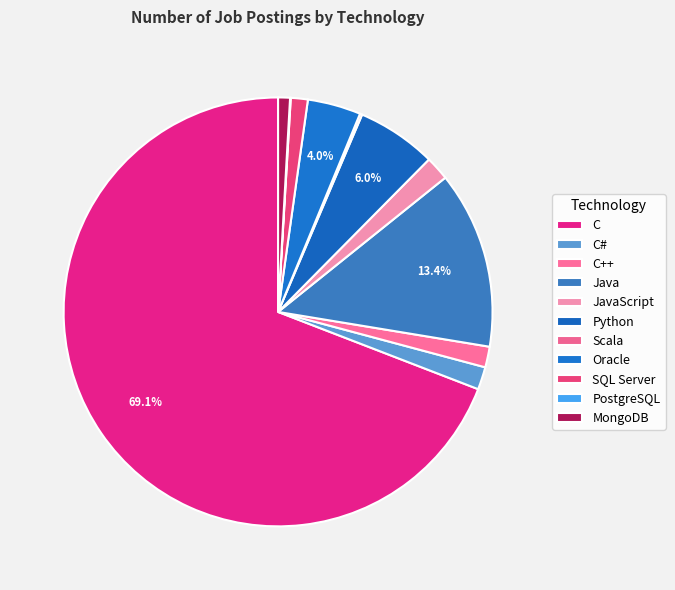

To the nearest percent, what is the difference between the largest and smallest slice percentages?

69%